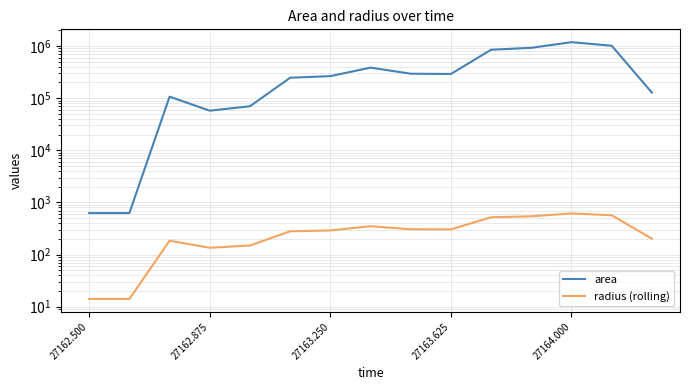

What is the value of the area point at the 4th from the left?

57500.0